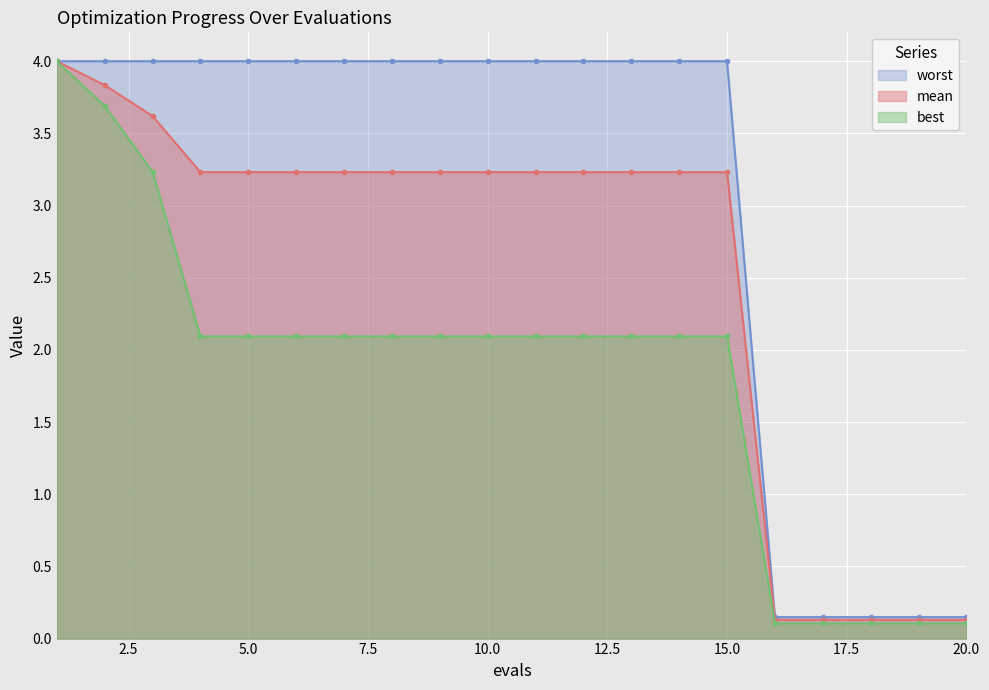

List the labels in order of best value, smallest first.

16, 17, 18, 19, 20, 4, 5, 6, 7, 8, 9, 10, 11, 12, 13, 14, 15, 3, 2, 1